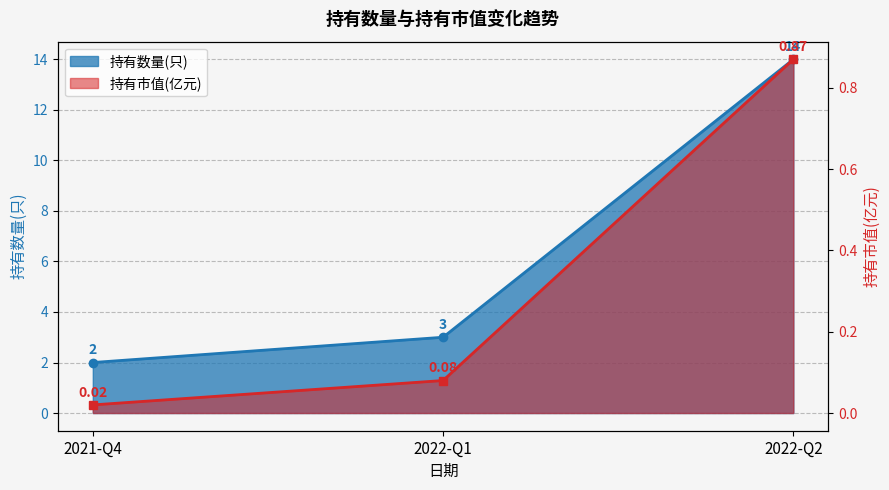

What position from the right is 2022-Q2?

1